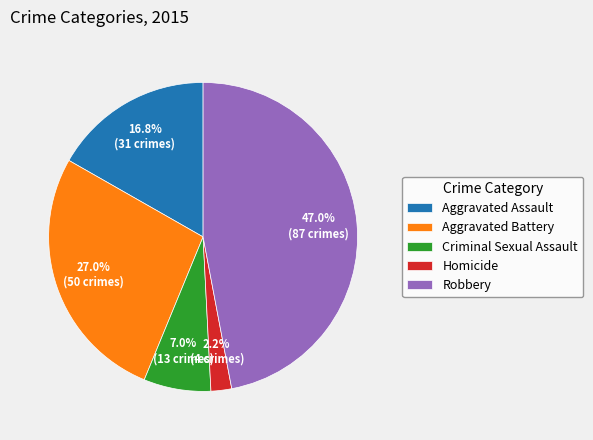

What is the largest slice in the pie chart?

Robbery